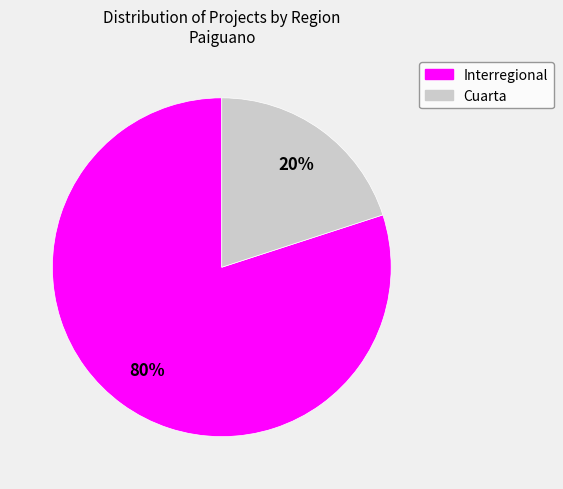

To the nearest percent, what percentage of the pie is Interregional?

80%